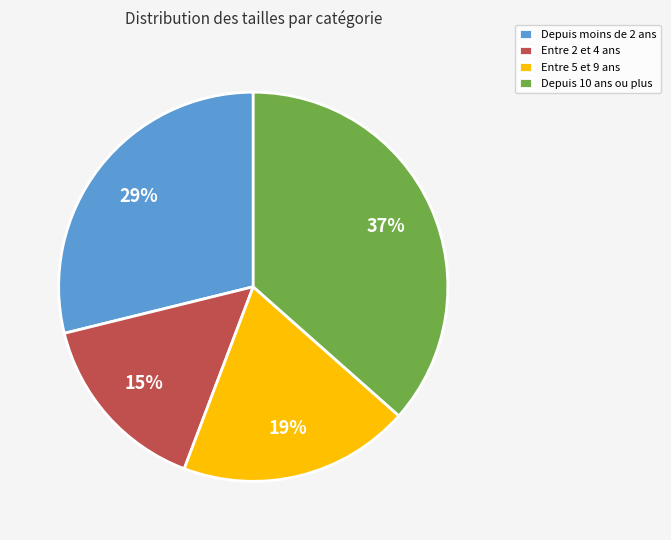

What is the ratio of the value at Depuis 10 ans ou plus to the value at Depuis moins de 2 ans?

1.3